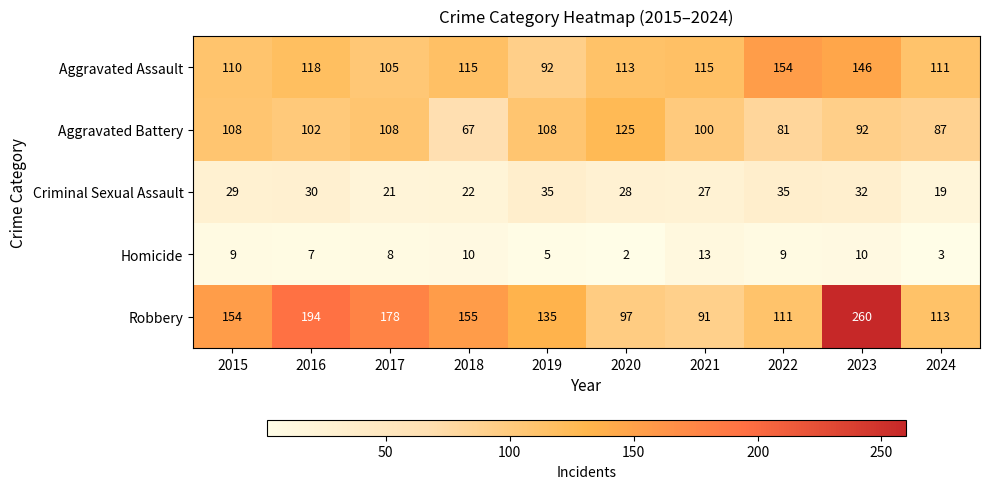

Rank the series at 2015 from highest to lowest value.

Robbery, Aggravated Assault, Aggravated Battery, Criminal Sexual Assault, Homicide